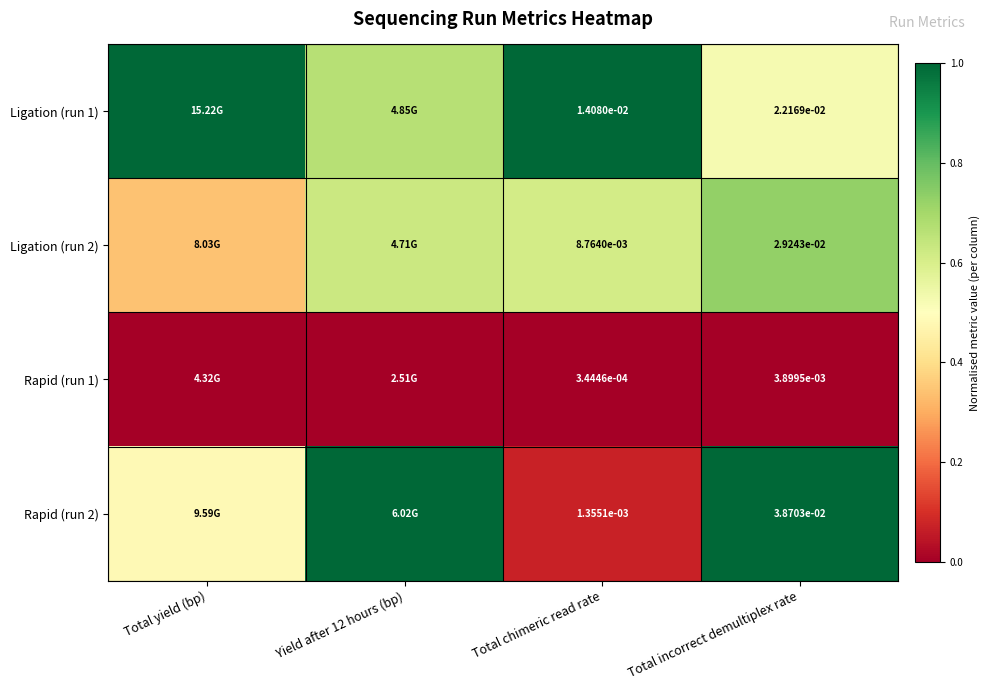

List the series in order of their peak value, lowest first.

Rapid (run 1), Ligation (run 2), Ligation (run 1), Rapid (run 2)